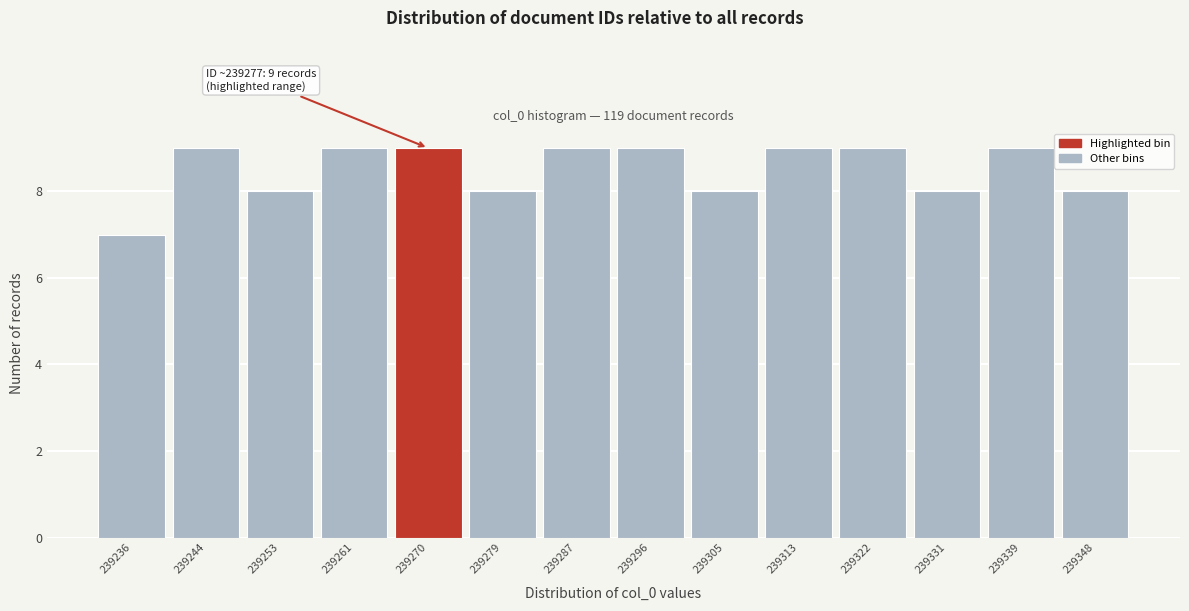

Reading left to right, list all the values displayed in this chart.

7	9	8	9	9	8	9	9	8	9	9	8	9	8